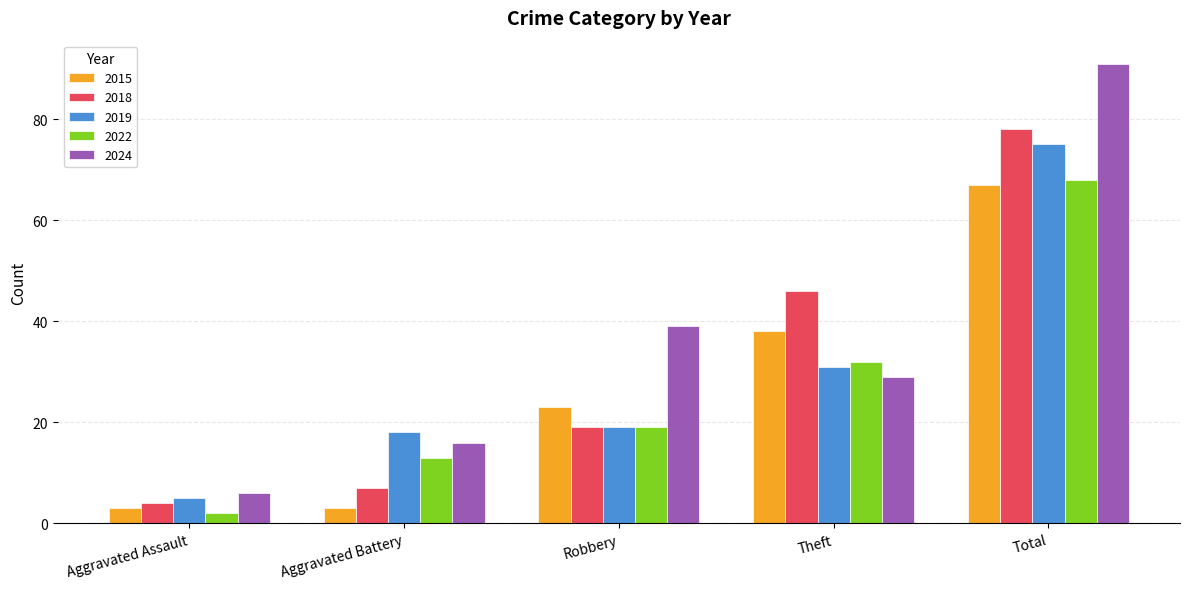

What is the difference between the 2019 values at Aggravated Assault and Robbery?

14